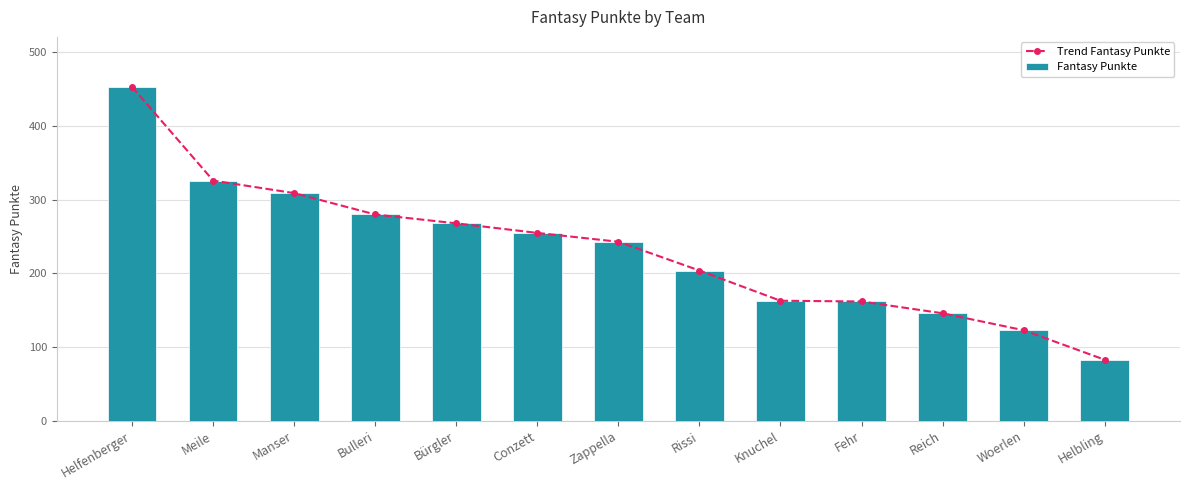

List the labels in order of Fantasy Punkte value, smallest first.

Helbling, Woerlen, Reich, Fehr, Knuchel, Rissi, Zappella, Conzett, Bürgler, Bulleri, Manser, Meile, Helfenberger